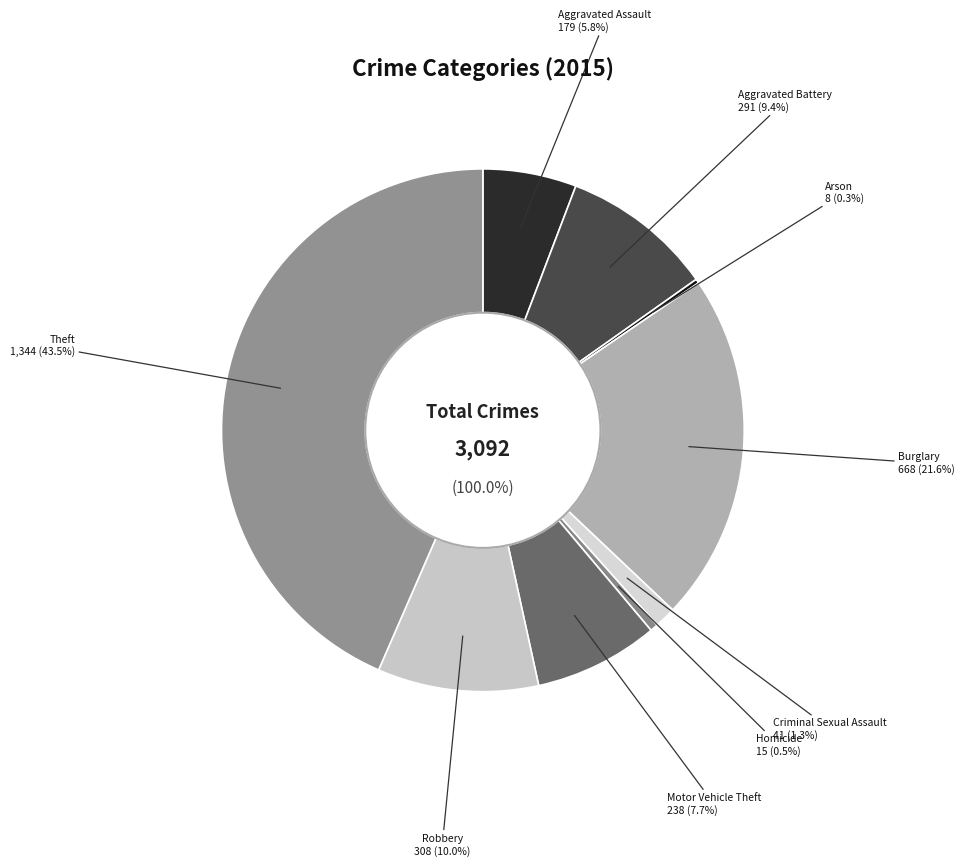

Does Aggravated Battery represent more than half of the total?

No